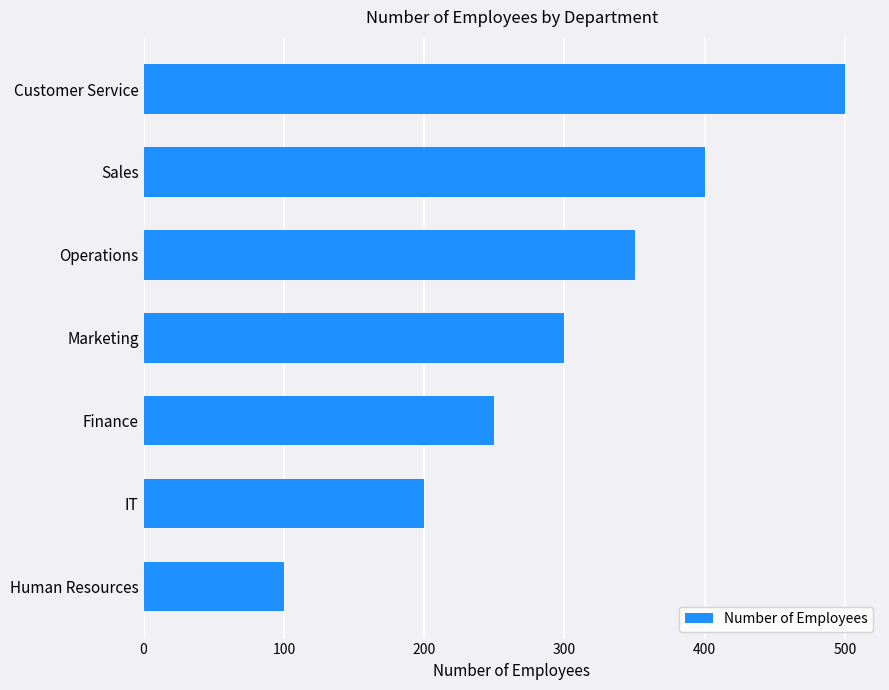

True or false: the data shows 100 at Human Resources.

True